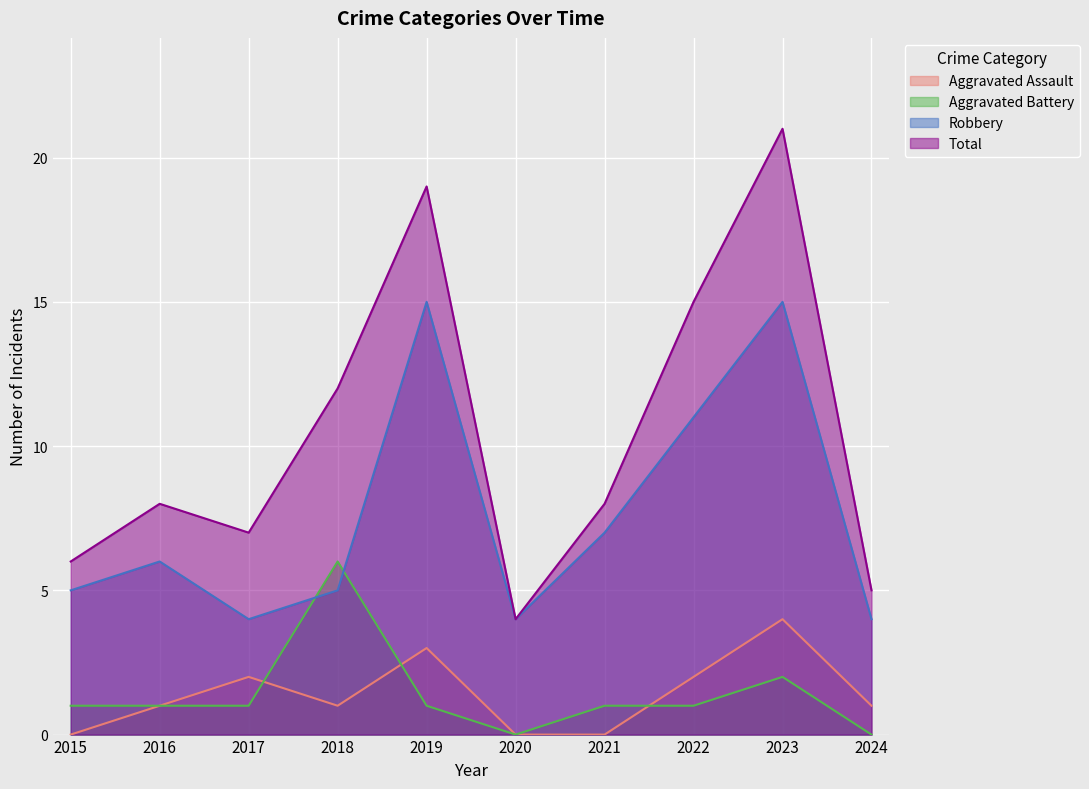

Where is the first local maximum for Aggravated Battery?

2018